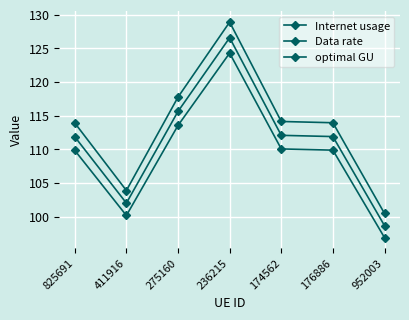

Does the chart have visible grid lines?

Yes